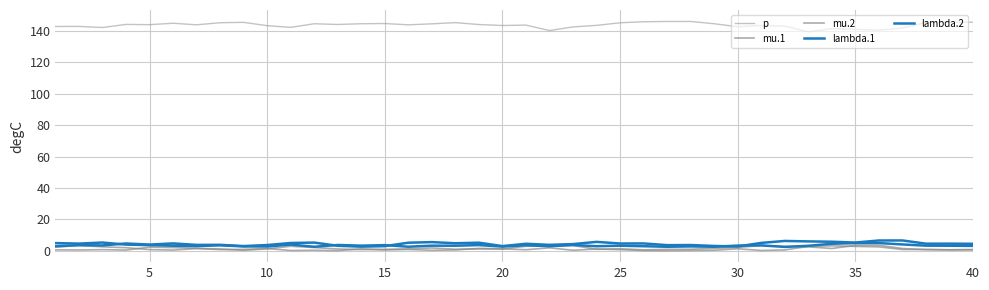

How many lines are shown in the chart?

5